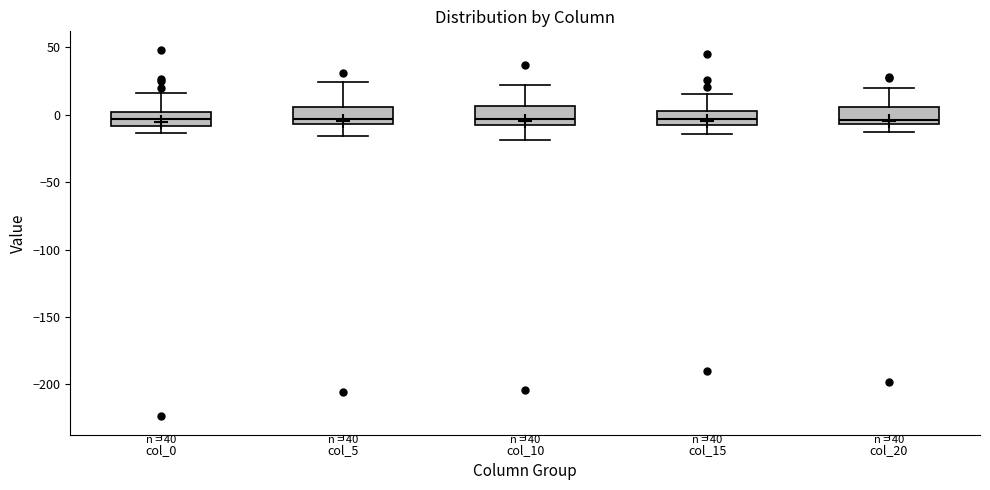

Reading left to right, transcribe this box plot: for each box, give where its median line is, the range the box spans, and where its two whiskers end, as read against the y-axis. The values are not printed on the chart, so give them approximately, as read against the axis.

col_0: median -5, box -10 to 0, whiskers -15 to 15
col_5: median -5 (just above the box's lower edge), box -5 to 5, whiskers -15 to 25
col_10: median -5 (just above the box's lower edge), box -5 to 5, whiskers -20 to 20
col_15: median -5, box -10 to 5, whiskers -15 to 15
col_20: median -5 (just above the box's lower edge), box -5 to 5, whiskers -15 to 20